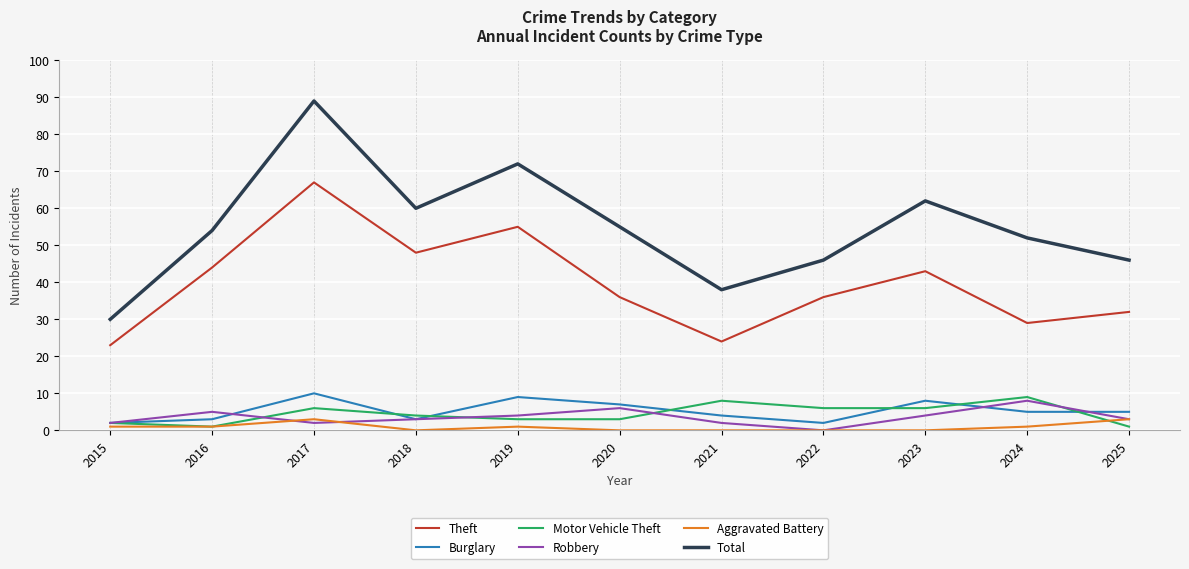

Which series has the widest spread of values?

Total